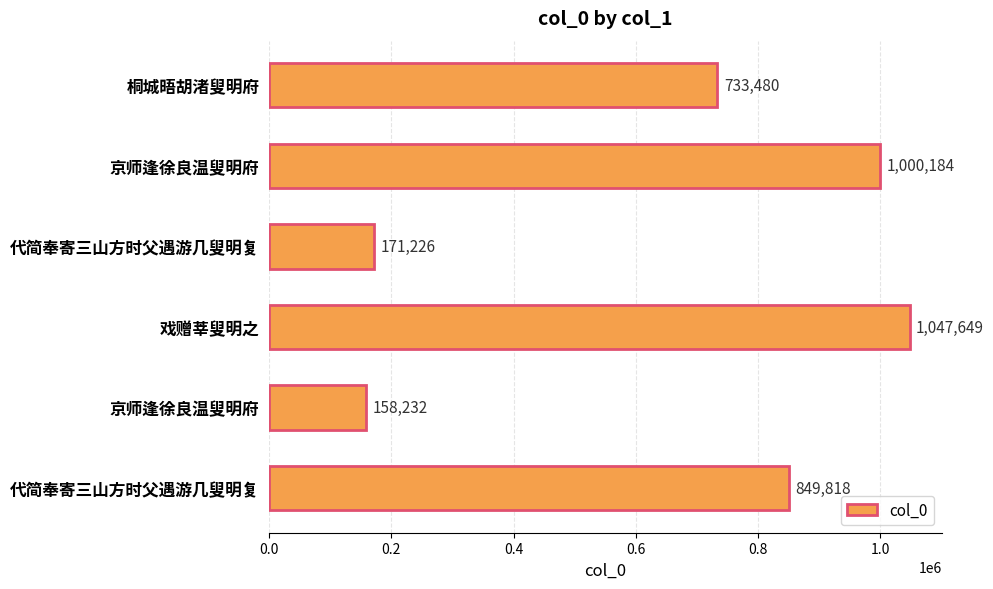

How many values are below 849818?

3